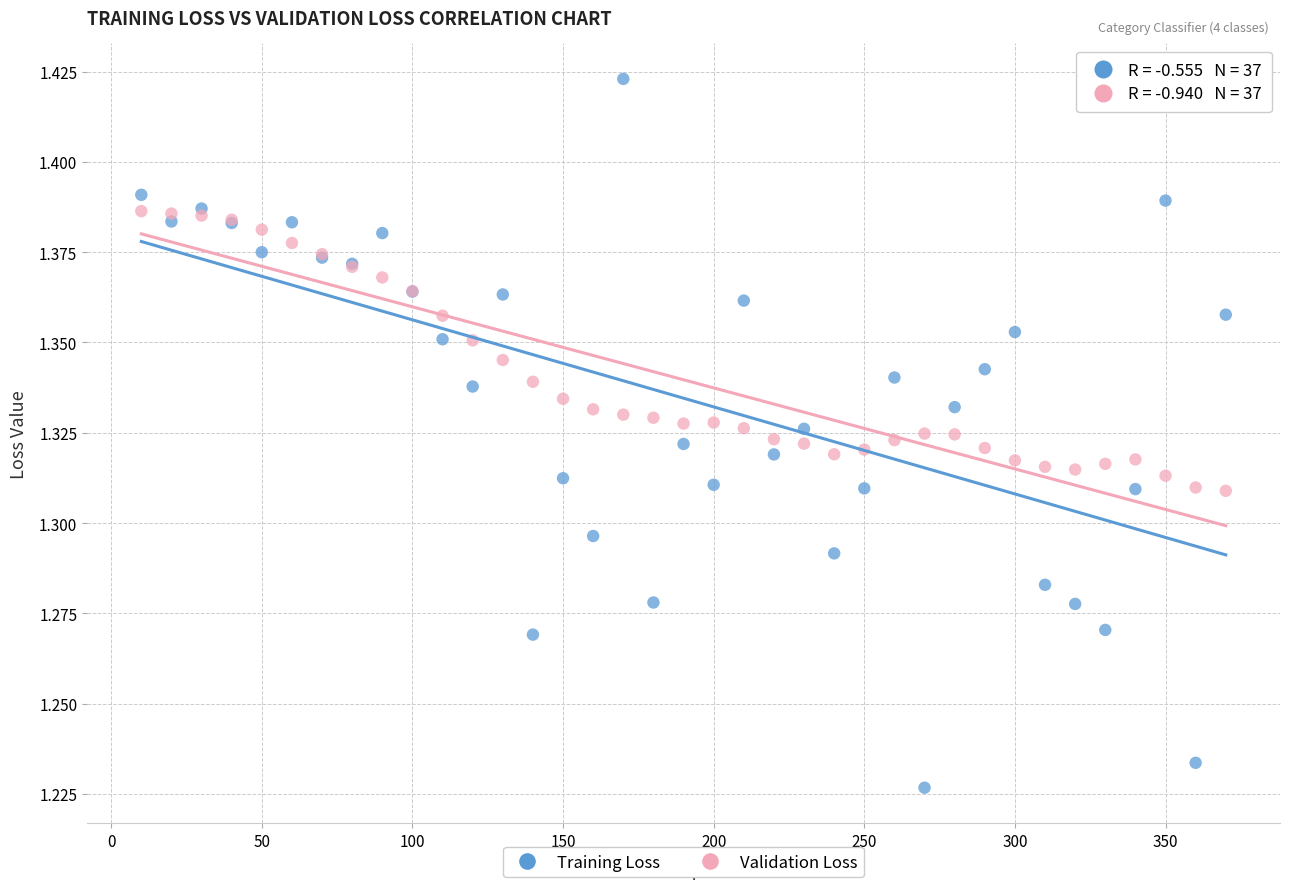

Which series has the widest spread of Y values?

Training Loss